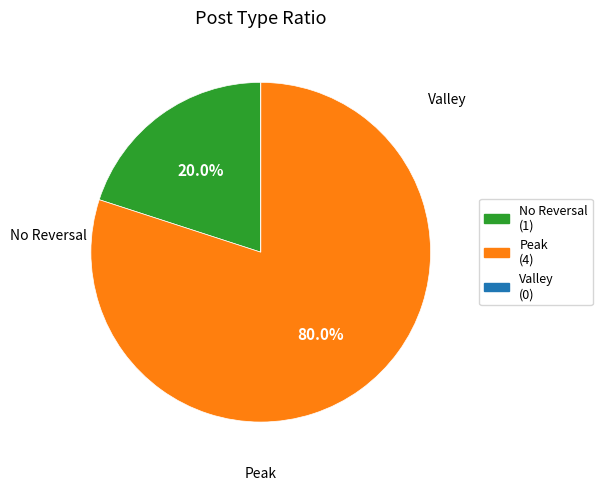

Is there a majority slice in this chart?

Yes